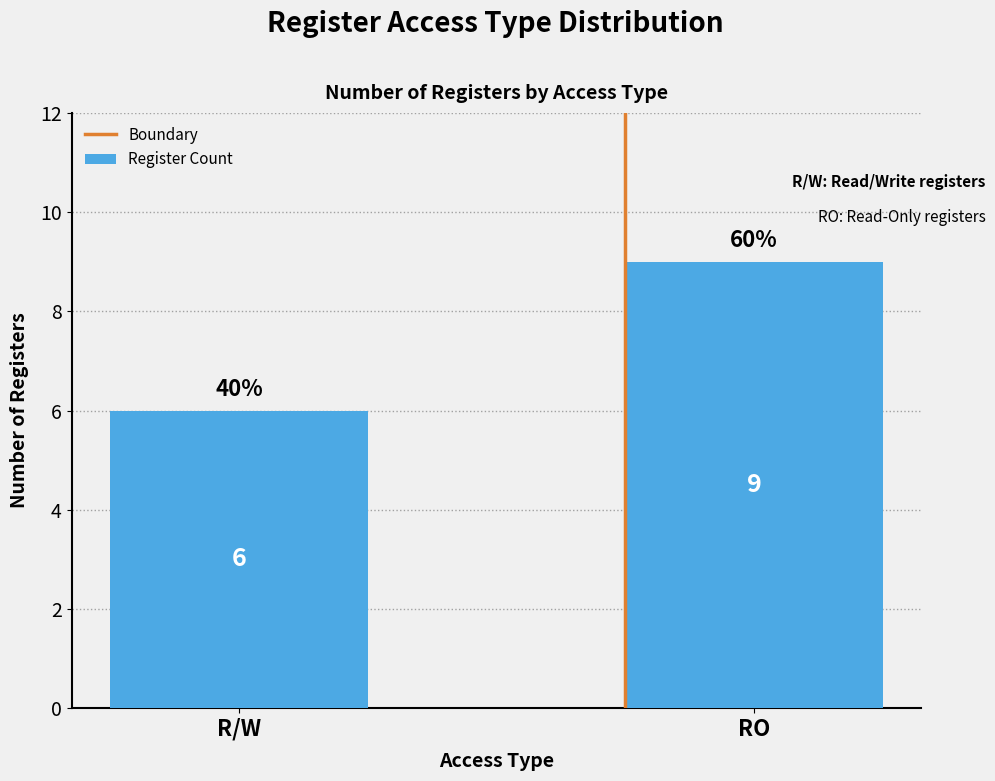

What is the minimum value shown in the chart?

6